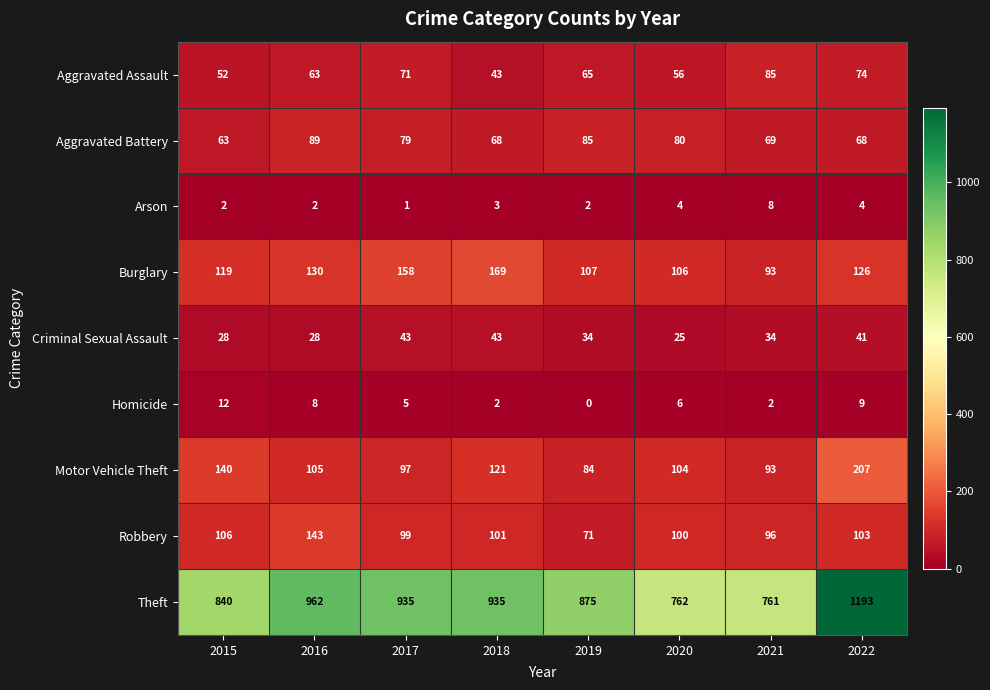

At 2016, list the series in order from smallest to largest.

Arson, Homicide, Criminal Sexual Assault, Aggravated Assault, Aggravated Battery, Motor Vehicle Theft, Burglary, Robbery, Theft